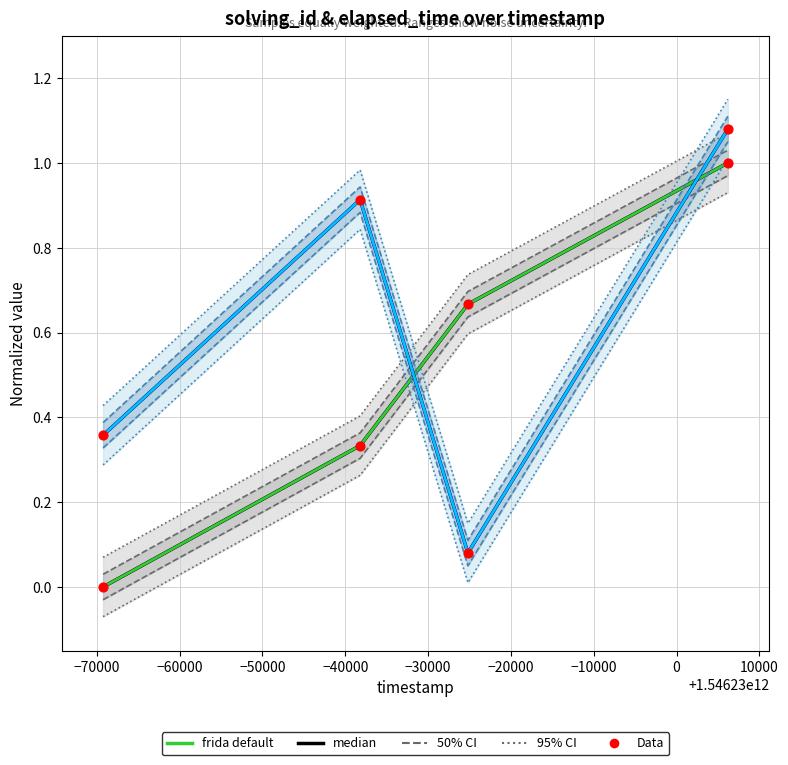

At how many categories does at least one series exceed 0?

4